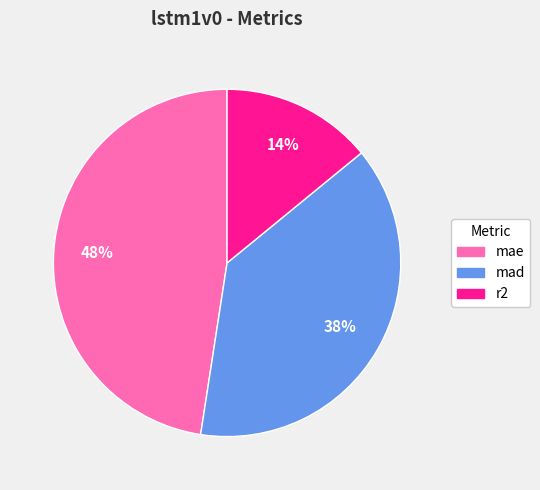

How many slices are in this pie chart?

3